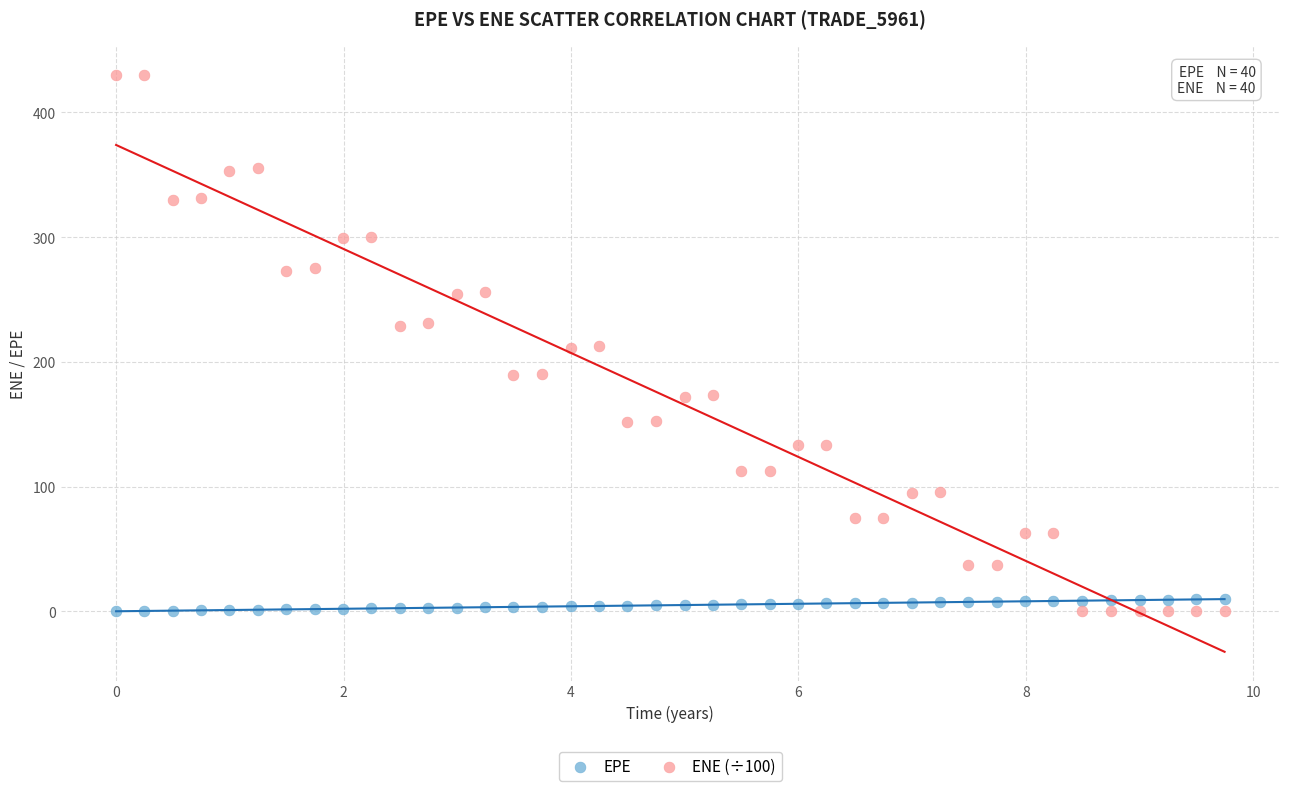

What are all the series names shown in the legend?

EPE, ENE (÷100)